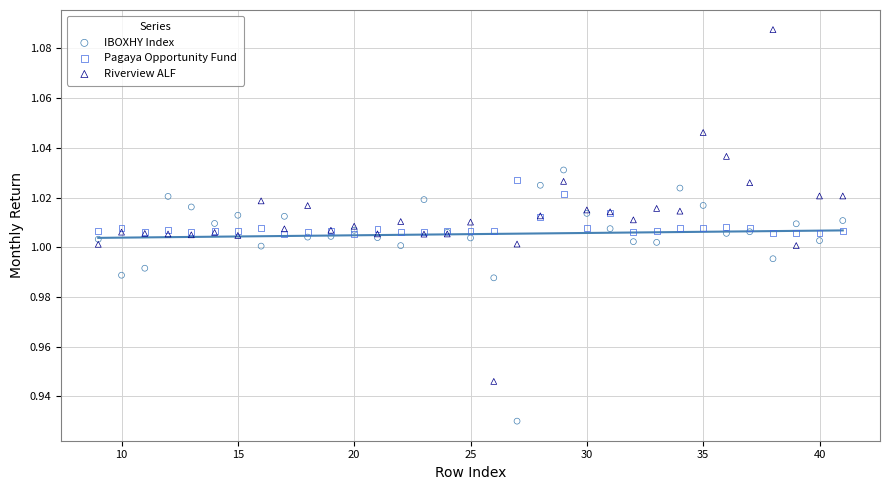

Which series reaches the maximum Y coordinate?

Riverview ALF